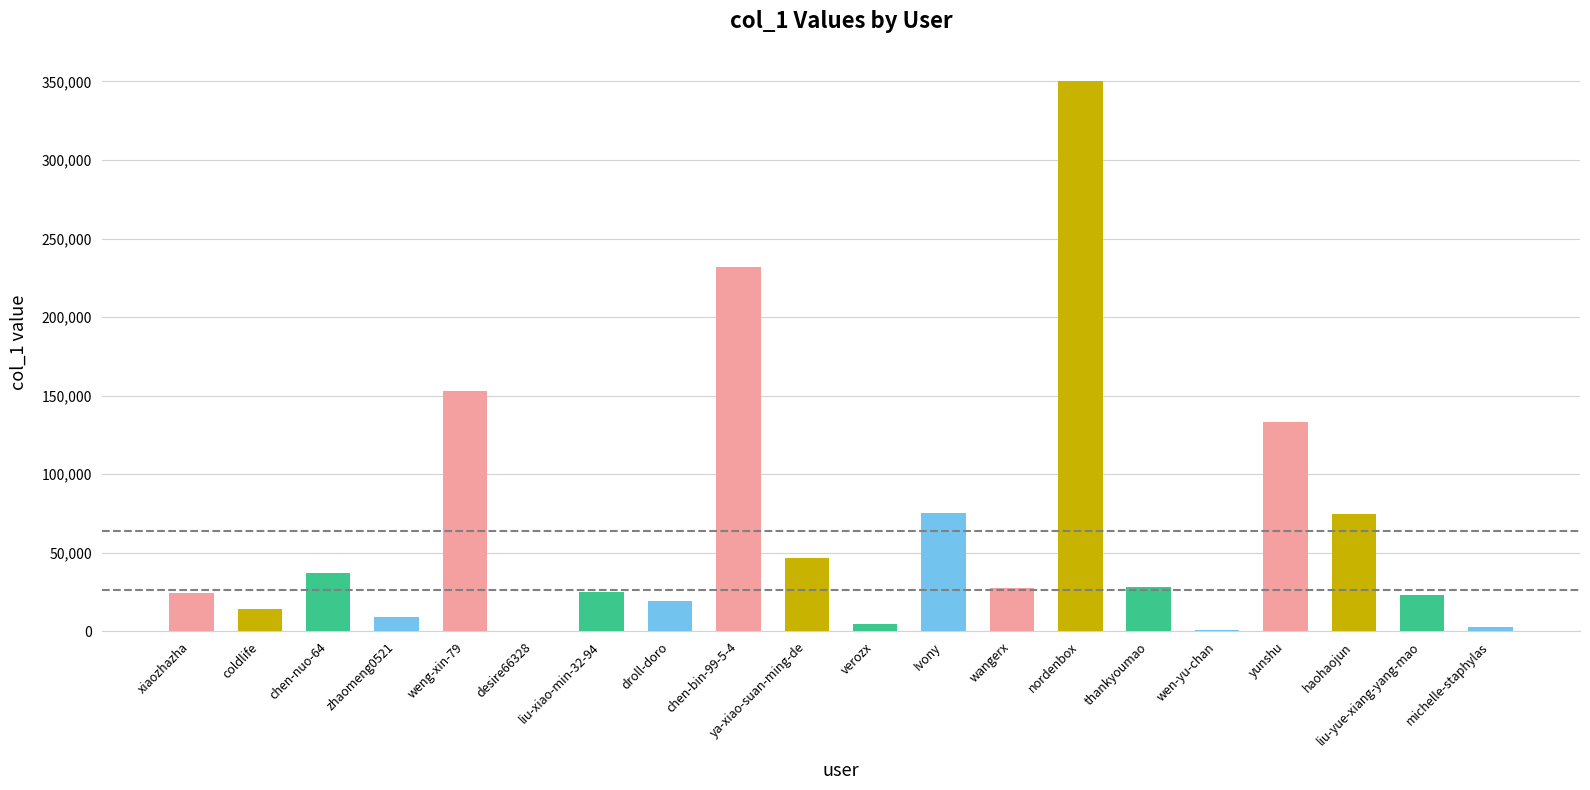

Where is the data nearest to the value 175418?

weng-xin-79